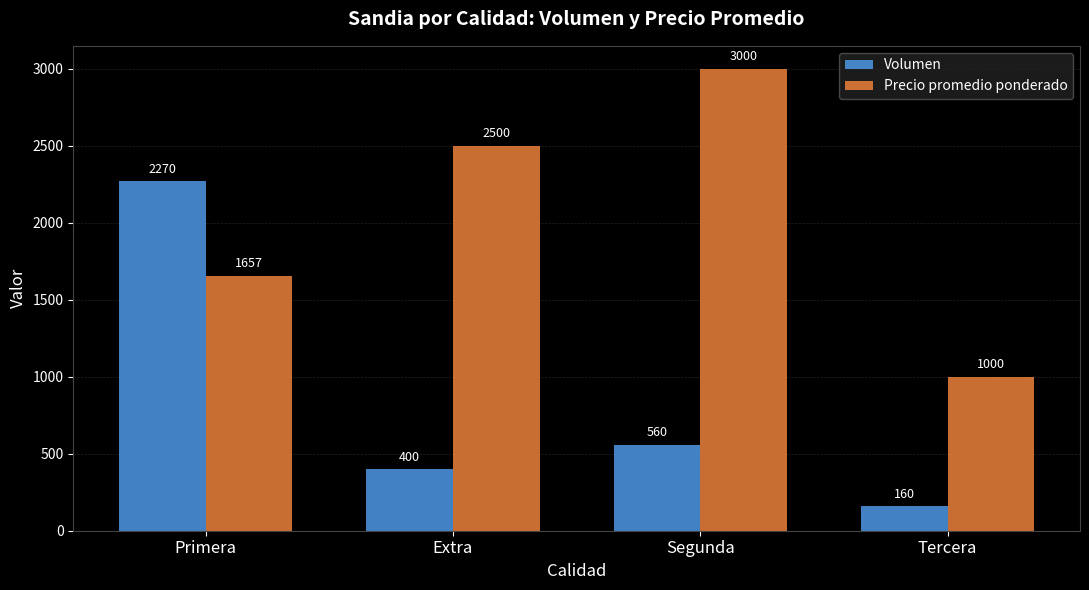

The Volumen series shows 945 at Segunda. True or false?

False